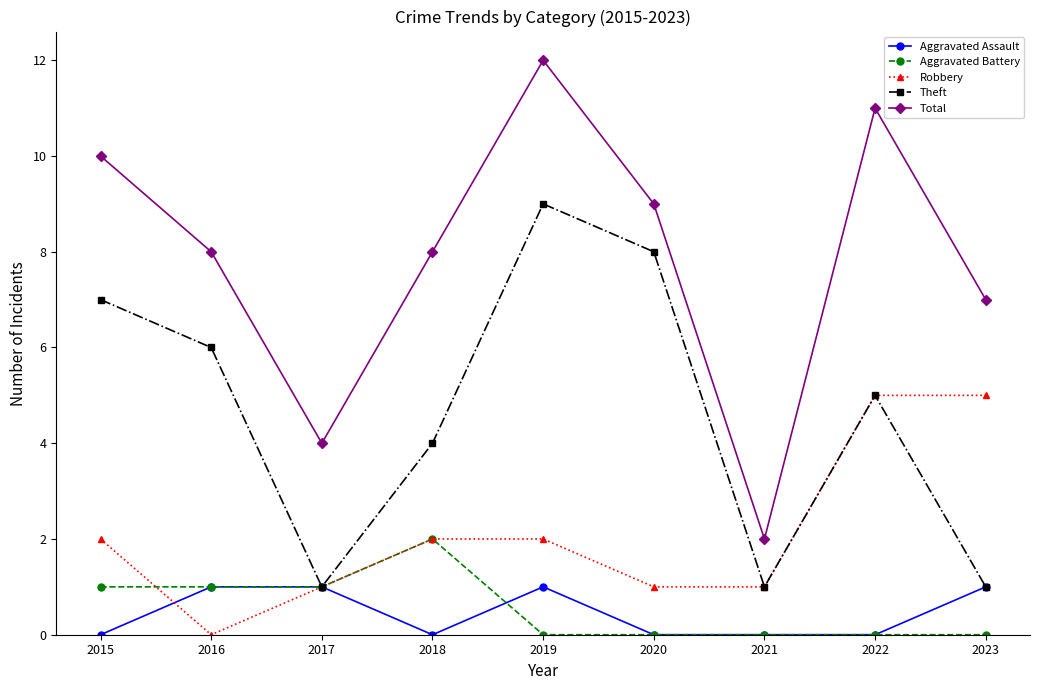

True or false: Total and Theft intersect in this chart.

False